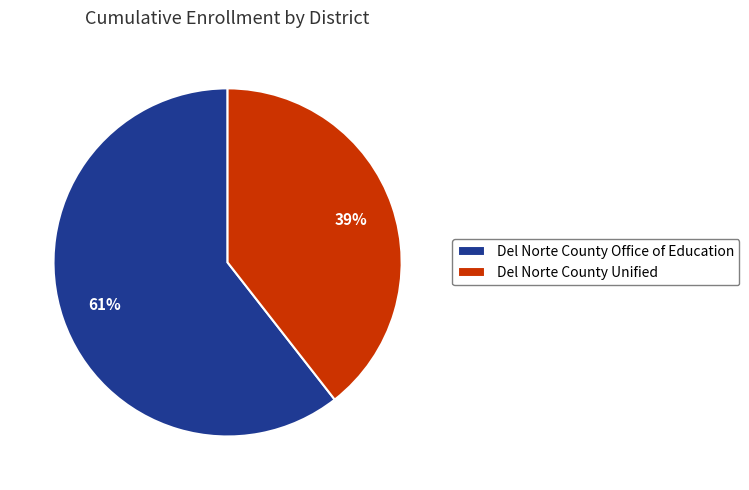

What percentage is the Del Norte County Unified slice, to the nearest percent?

39%